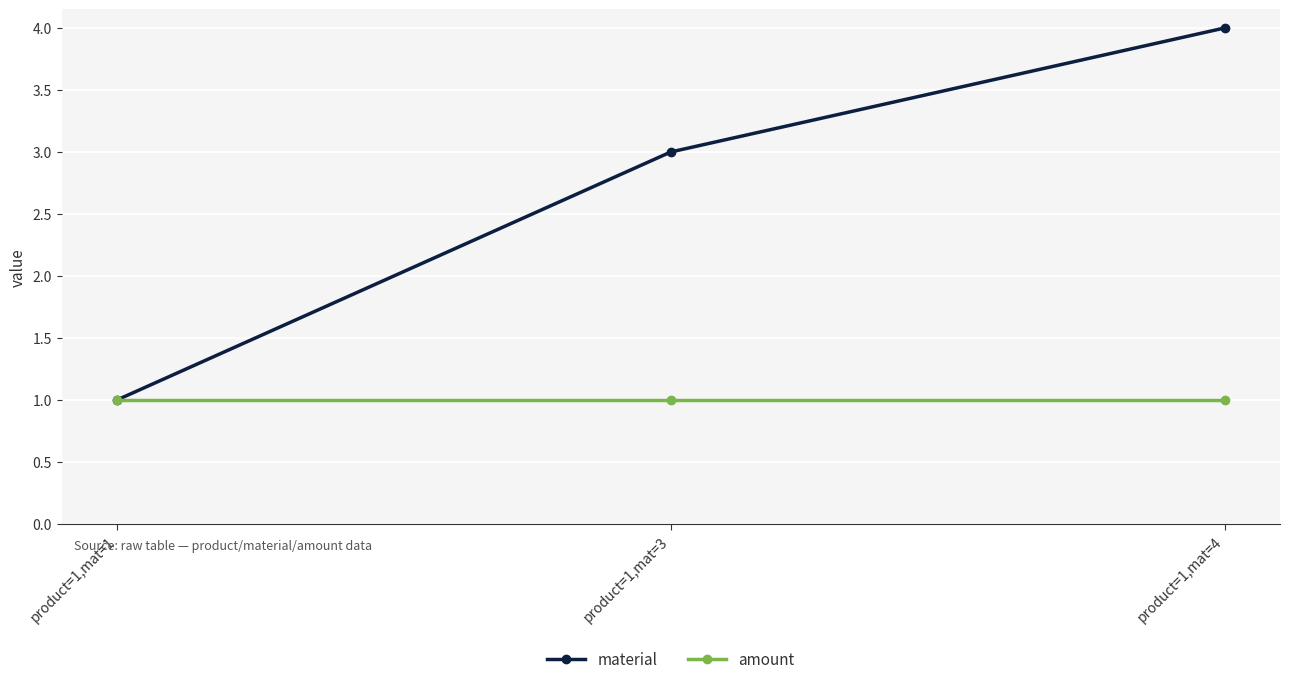

The value of material at product=1,mat=4 is 4. True or false?

True